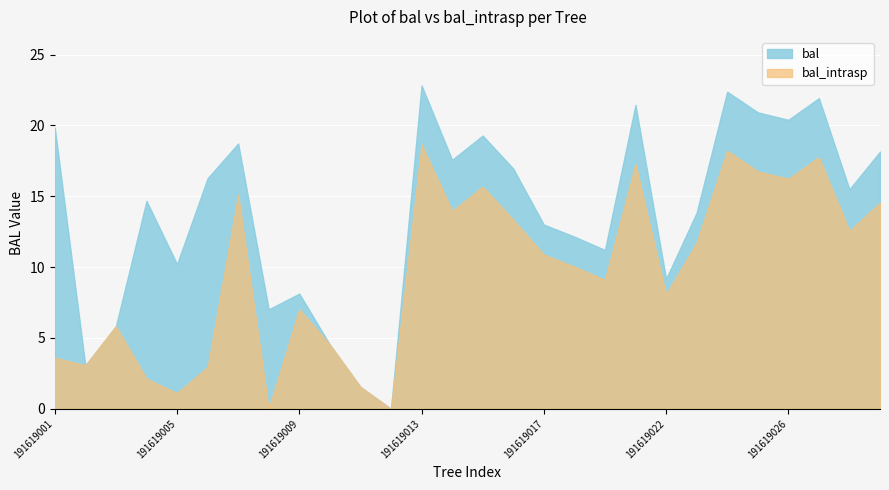

The value of bal_intrasp at 191619008 is 8.2. True or false?

False